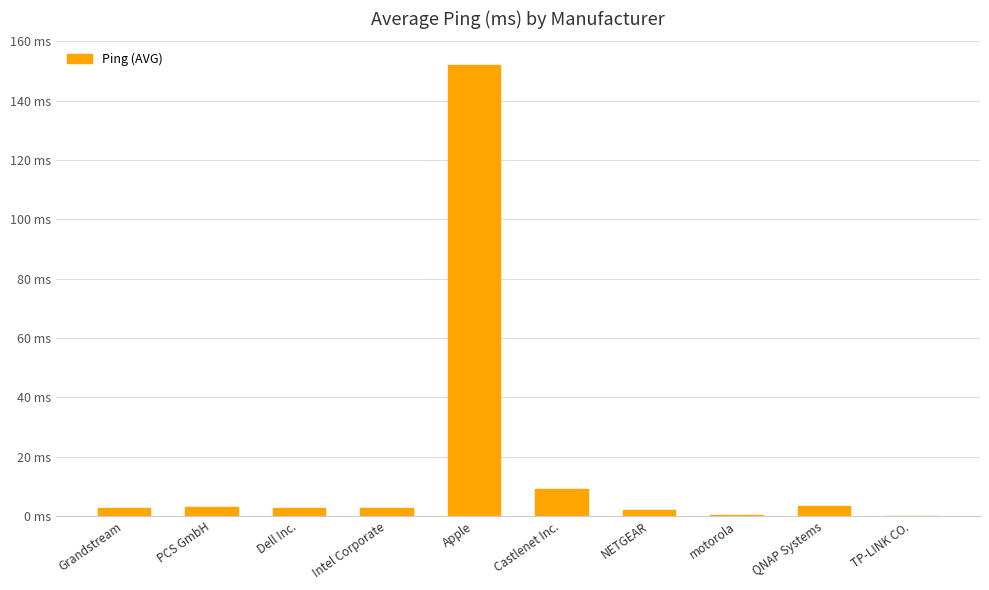

Read the value at PCS GmbH.

3.1